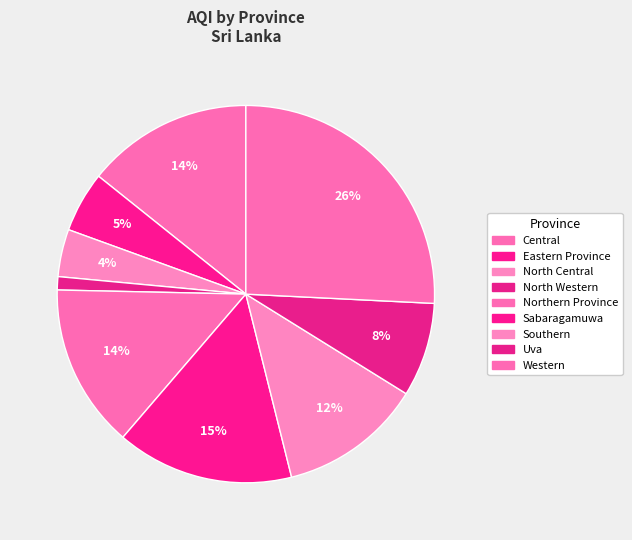

To the nearest percent, what is the difference between the Central and North Western slice percentages?

13%